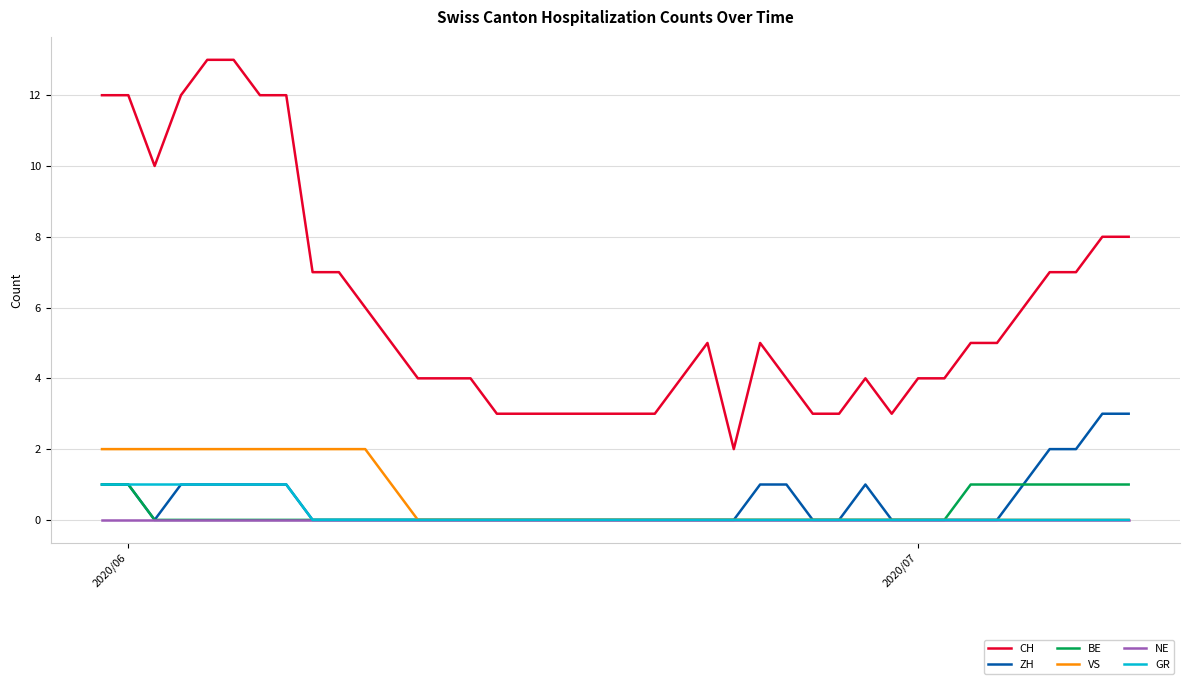

True or false: CH and GR intersect in this chart.

False